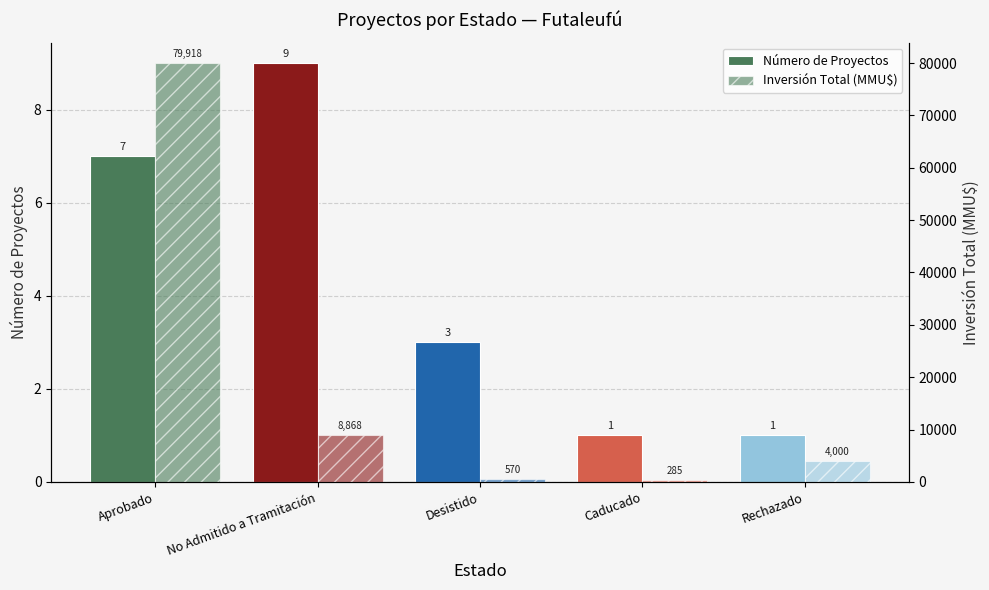

What are all the series names shown in the legend?

Número de Proyectos, Inversión Total (MMU$)